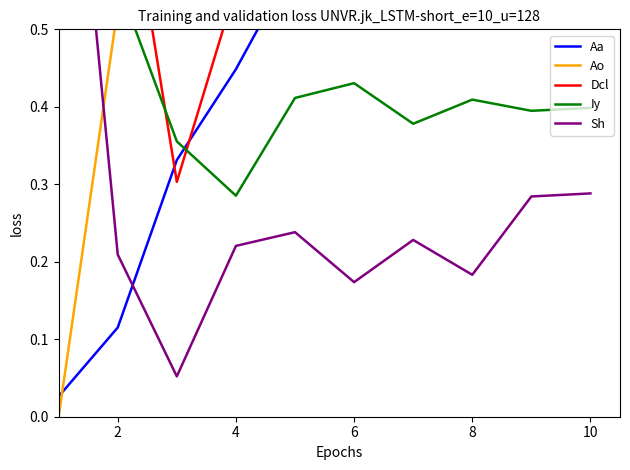

At 6, list the series in order from smallest to largest.

Sh, Iy, Aa, Dcl, Ao